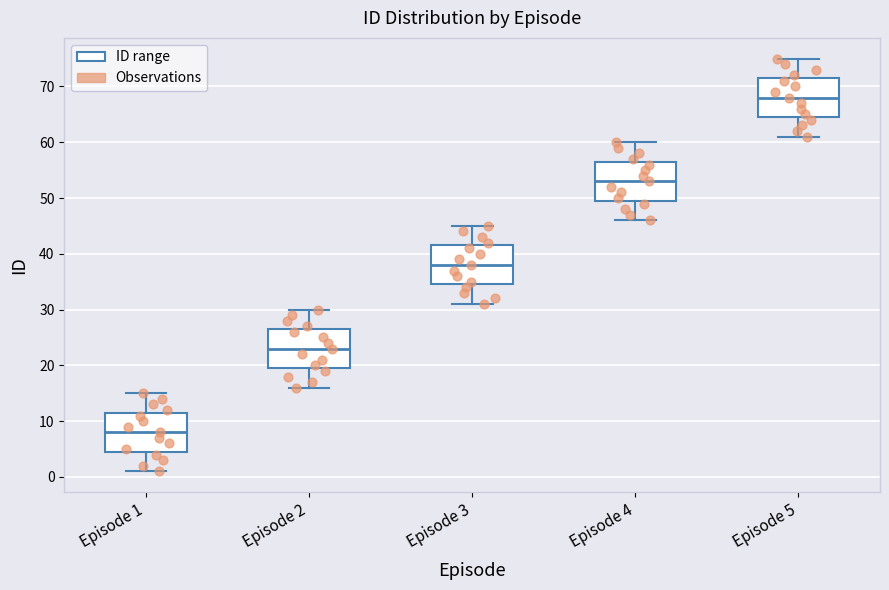

Which box has the highest median line?

Episode 5